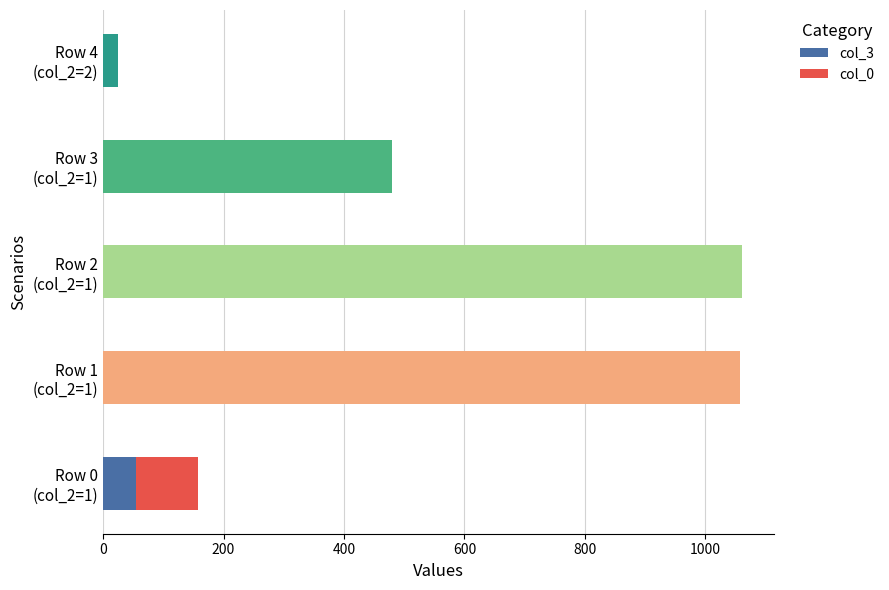

How many values in the col_3 series exceed 0?

1